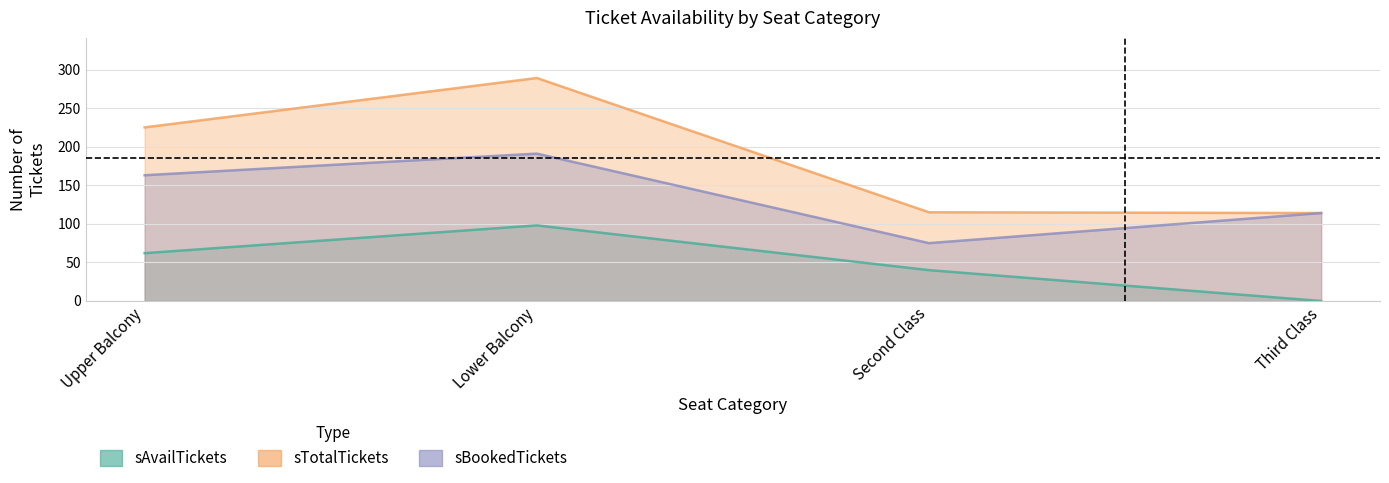

True or false: sBookedTickets has a value of 191 at Lower Balcony.

True